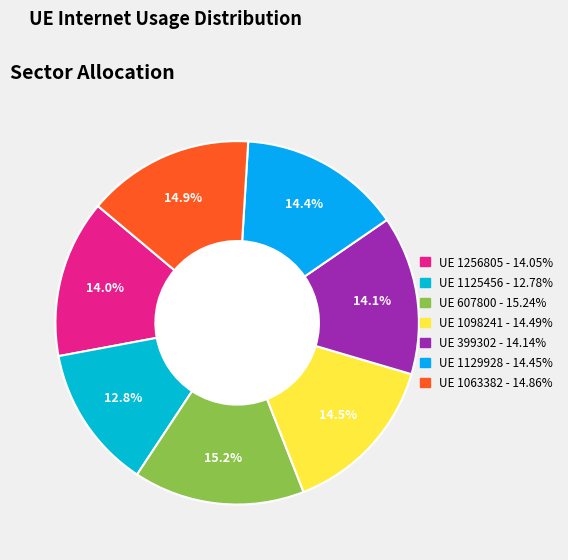

Combined, what portion of the pie is 1256805 and 1125456?

26.8%